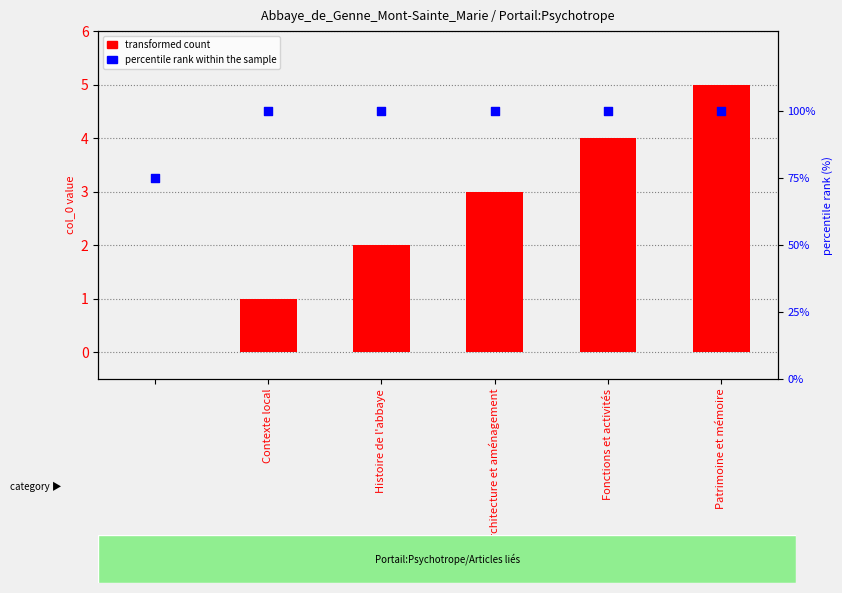

Which series has the widest spread of Y values?

percentile rank within the sample